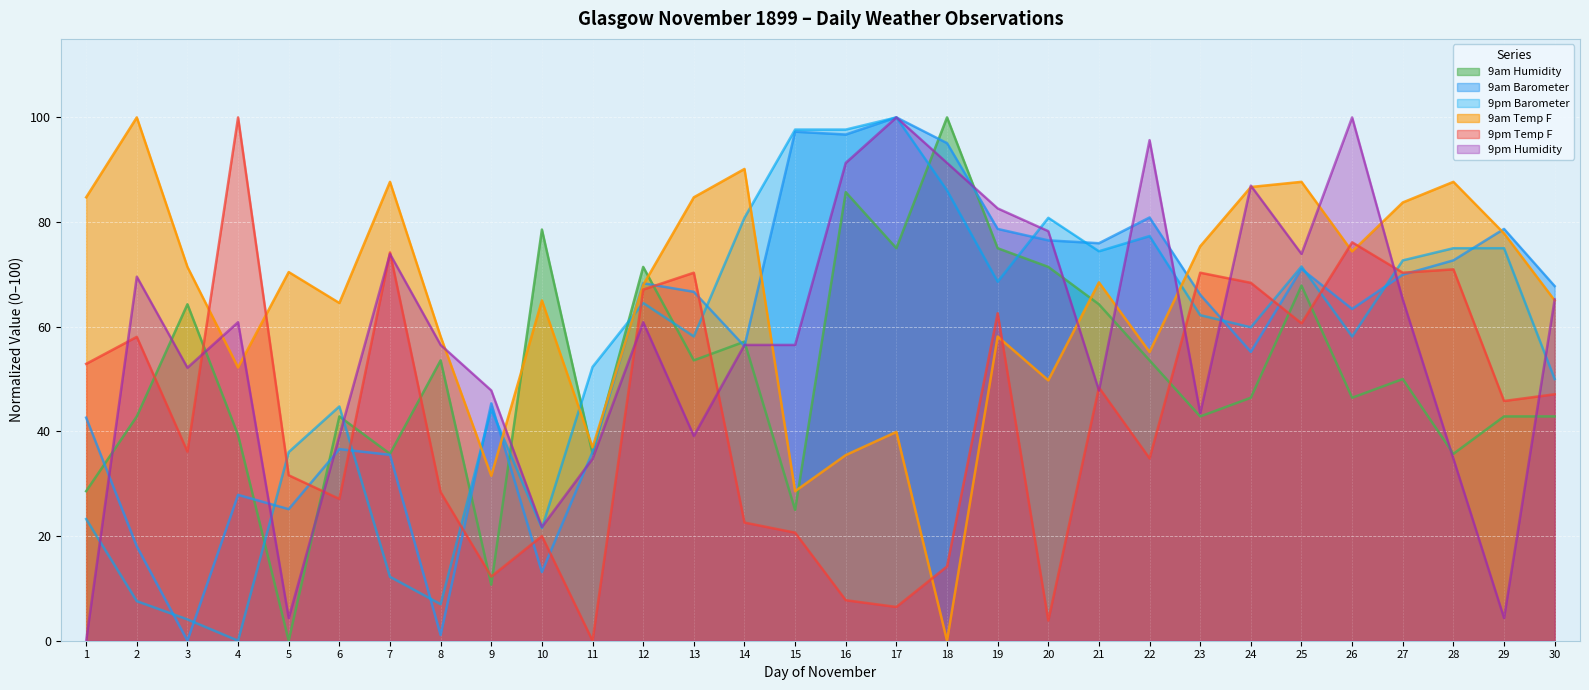

After their last crossing, which series has the higher values: 9pm Temp F or 9am Temp F?

9am Temp F